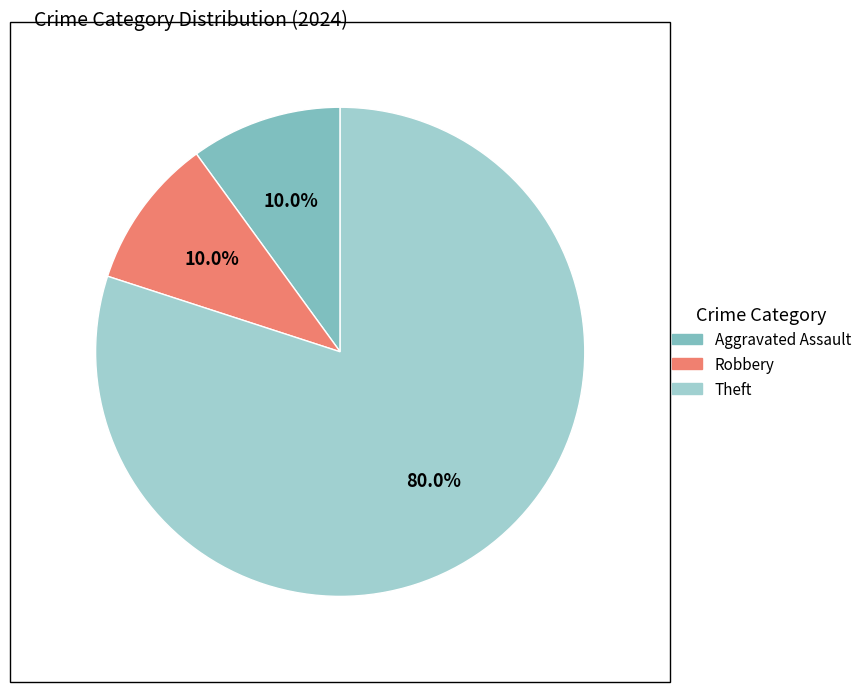

How many segments does this pie chart have?

3